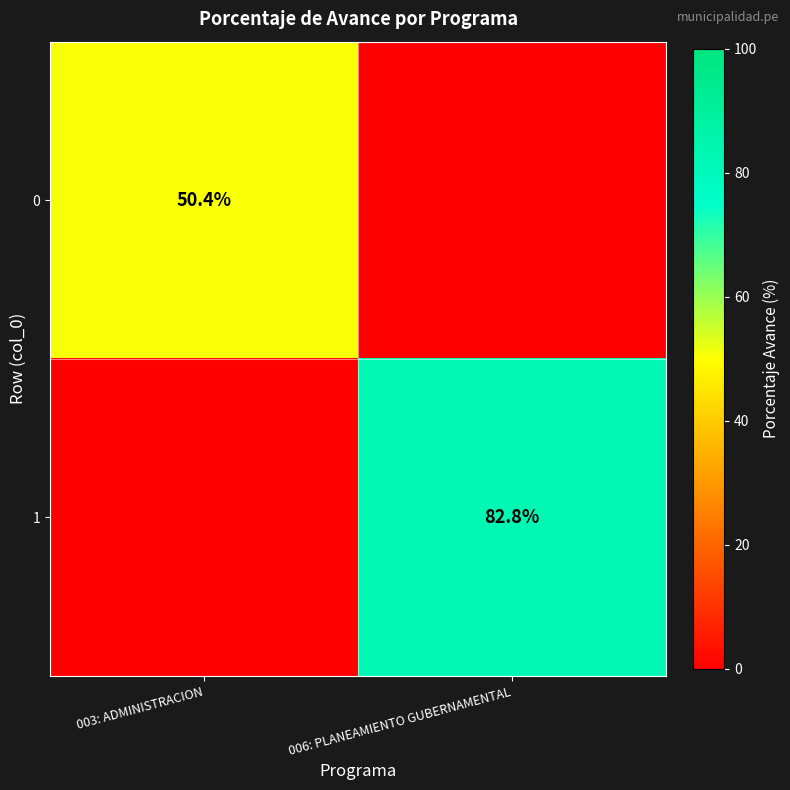

The 1 series shows 82.8 at 006: PLANEAMIENTO GUBERNAMENTAL. True or false?

True